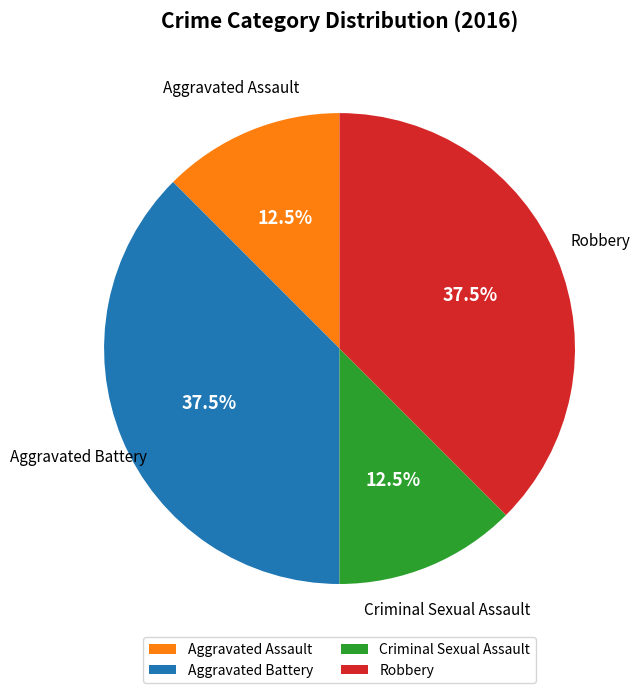

Does Aggravated Battery account for over 50% of the chart?

No